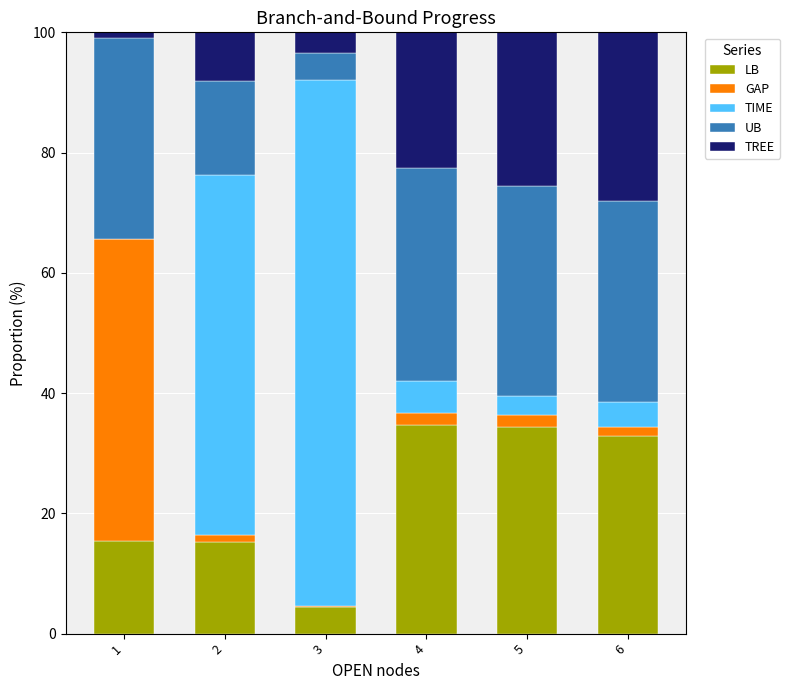

The LB series shows 4.5 at 3. True or false?

True